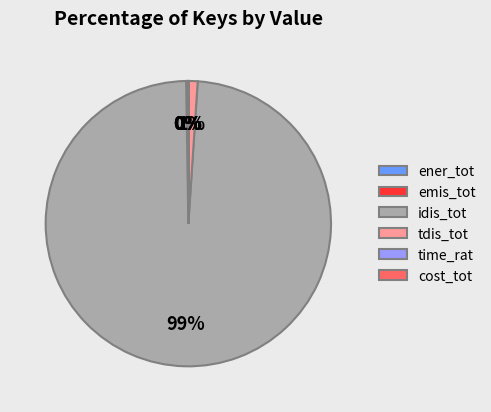

What is the largest slice in the pie chart?

idis_tot